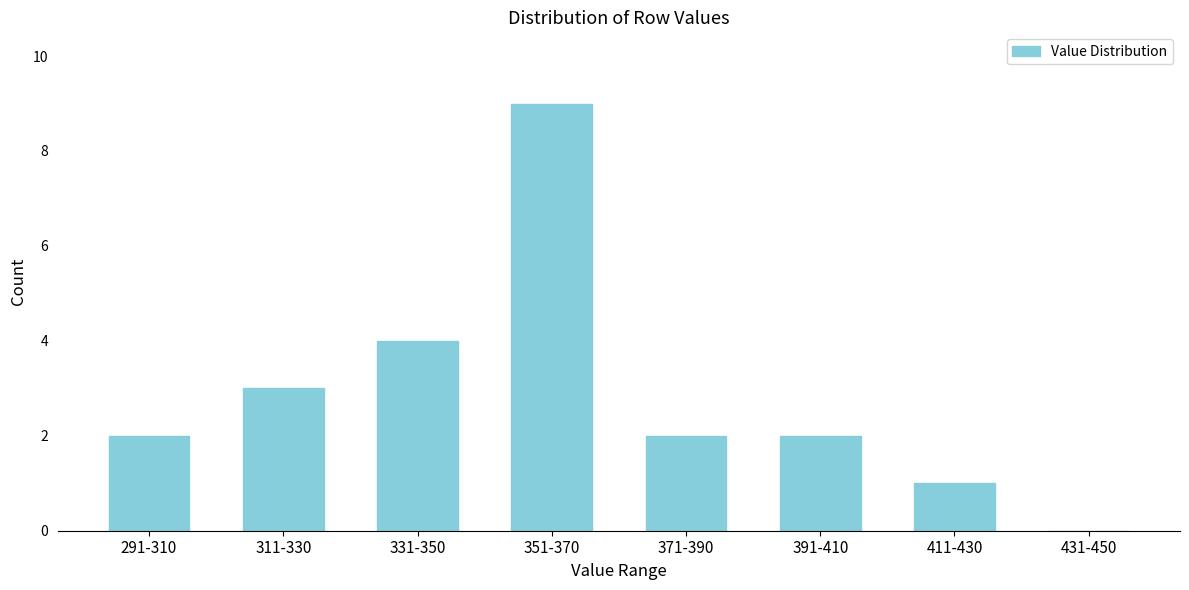

Reading right to left, extract all data points from this chart.

431-450=0	411-430=1	391-410=2	371-390=2	351-370=9	331-350=4	311-330=3	291-310=2